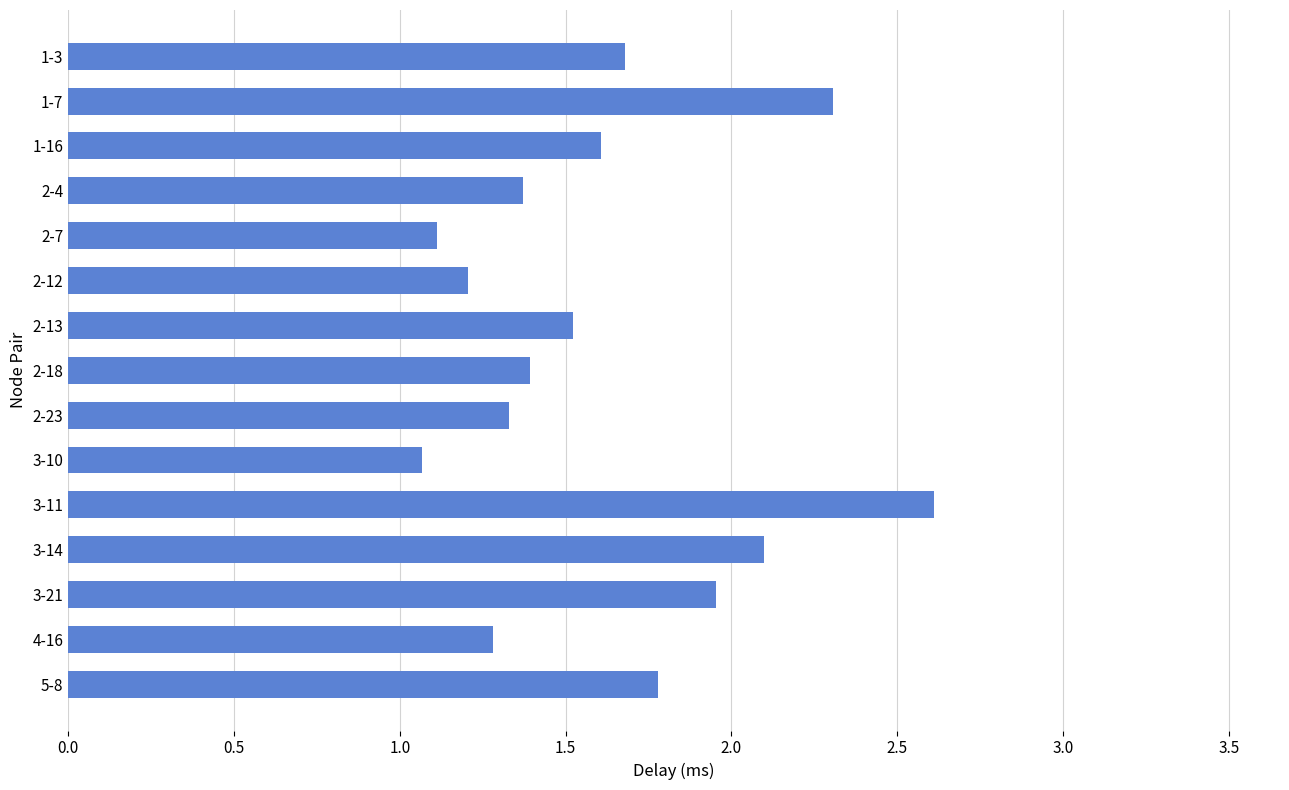

How many distinct data groups are displayed?

1